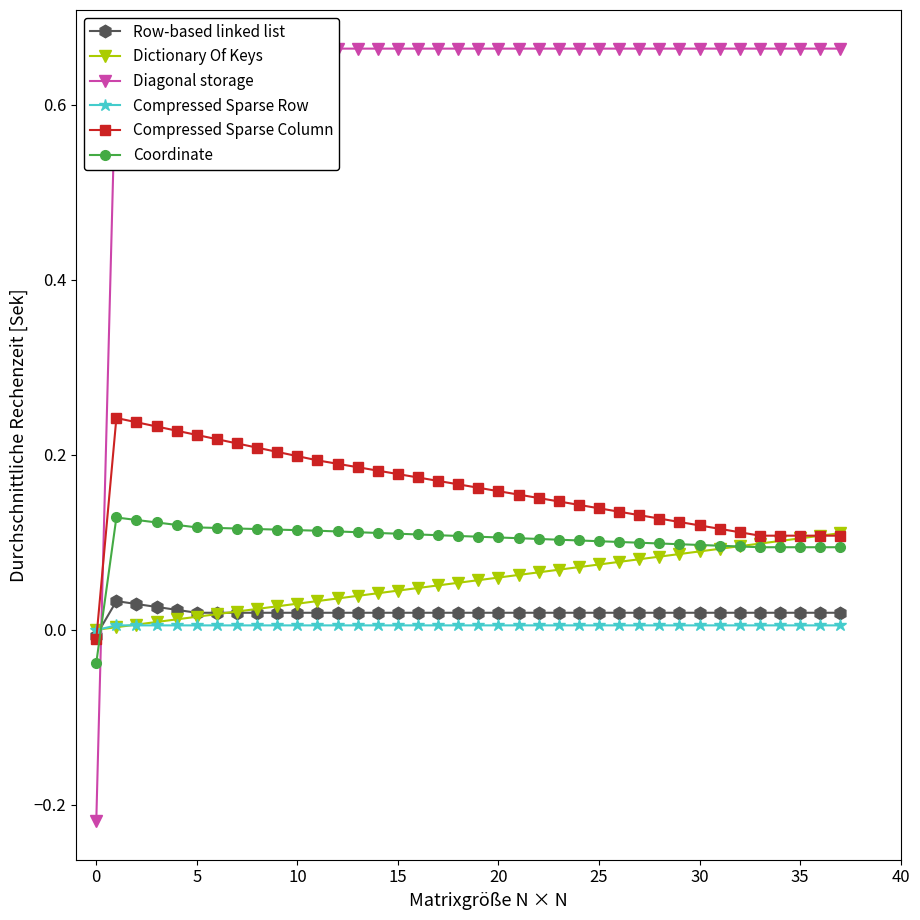

Count the number of data series in this chart.

6